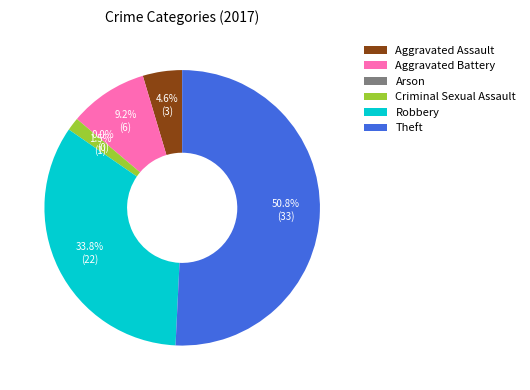

To the nearest percent, what is the combined percentage of Robbery and Aggravated Battery?

43%